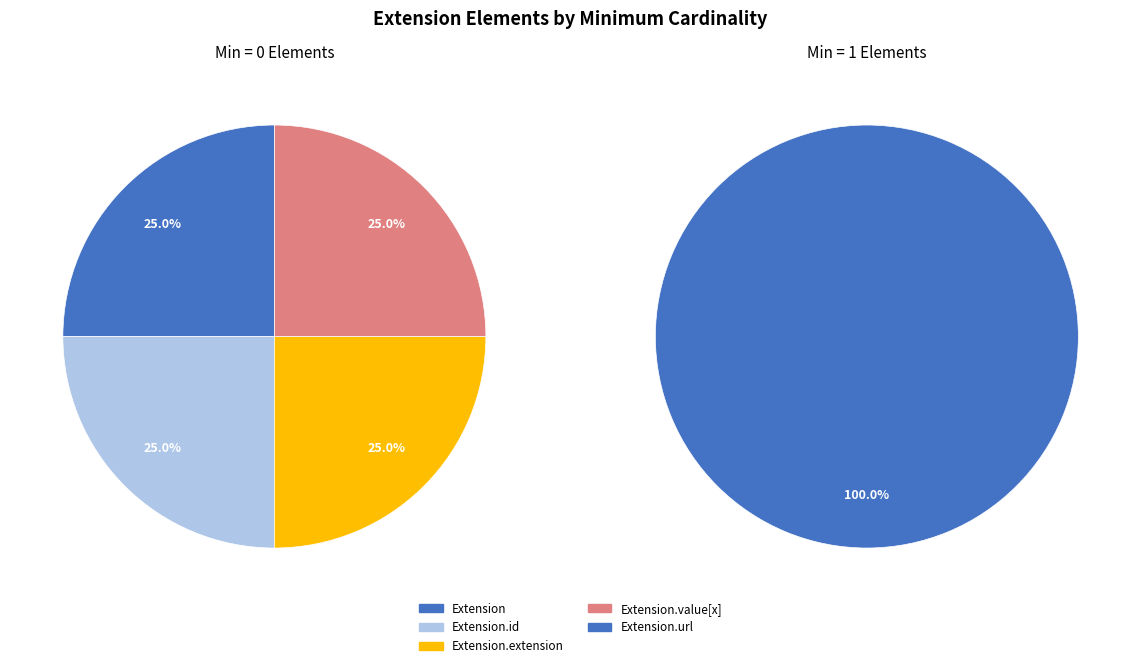

Rank the categories by value from highest to lowest.

Extension.extension, Extension, Extension.id, Extension.url, Extension.value[x]